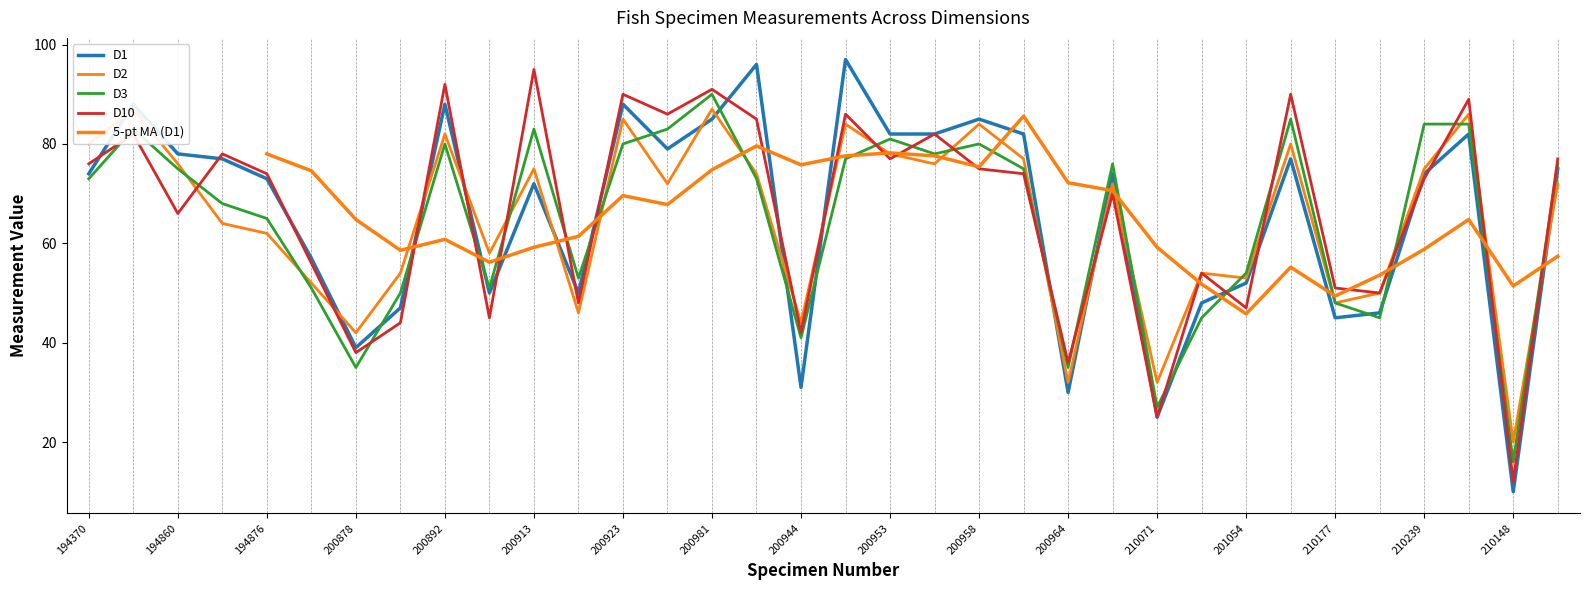

Reading right to left, list all the values displayed in this chart.

D1: 210032=75	210148=10	210235=82	210239=74	210218=46	210177=45	210081=77	201054=52	210187=48	210071=25	200969=74	200964=30	200959=82	200958=85	200955=82	200953=82	200951=97	200944=31	200989=96	200981=85	200970=79	200923=88	200919=50	200913=72	200904=50	200892=88	200890=47	200878=39	194878=57	194876=73	194875=77	194860=78	194632=88	194370=74
D2: 210032=72	210148=20	210235=86	210239=75	210218=50	210177=48	210081=80	201054=53	210187=54	210071=32	200969=72	200964=32	200959=77	200958=84	200955=76	200953=78	200951=84	200944=44	200989=74	200981=87	200970=72	200923=85	200919=46	200913=75	200904=58	200892=82	200890=54	200878=42	194878=52	194876=62	194875=64	194860=76	194632=87	194370=80
D3: 210032=76	210148=16	210235=84	210239=84	210218=45	210177=48	210081=85	201054=54	210187=45	210071=27	200969=76	200964=35	200959=75	200958=80	200955=78	200953=81	200951=77	200944=41	200989=73	200981=90	200970=83	200923=80	200919=53	200913=83	200904=51	200892=80	200890=50	200878=35	194878=51	194876=65	194875=68	194860=75	194632=83	194370=73
D10: 210032=77	210148=12	210235=89	210239=73	210218=50	210177=51	210081=90	201054=47	210187=54	210071=25	200969=70	200964=36	200959=74	200958=75	200955=82	200953=77	200951=86	200944=42	200989=85	200981=91	200970=86	200923=90	200919=48	200913=95	200904=45	200892=92	200890=44	200878=38	194878=56	194876=74	194875=78	194860=66	194632=82	194370=76